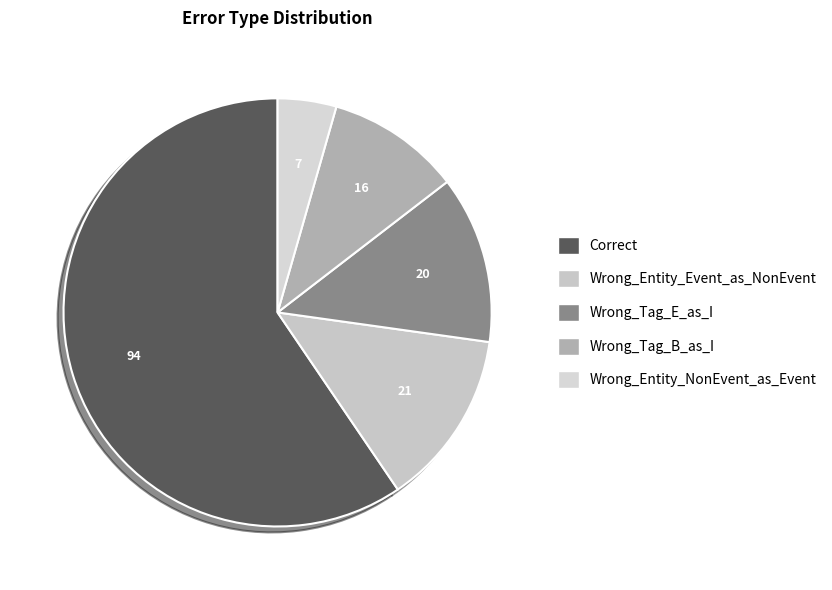

To the nearest percent, what is the average slice percentage?

20%